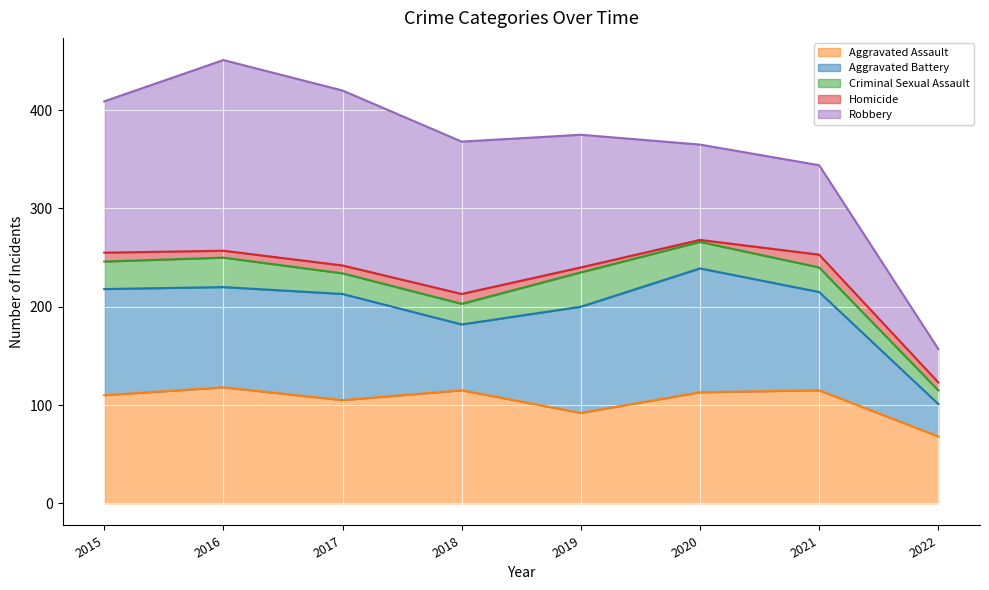

Is it true that Aggravated Assault equals 115 at 2018?

True